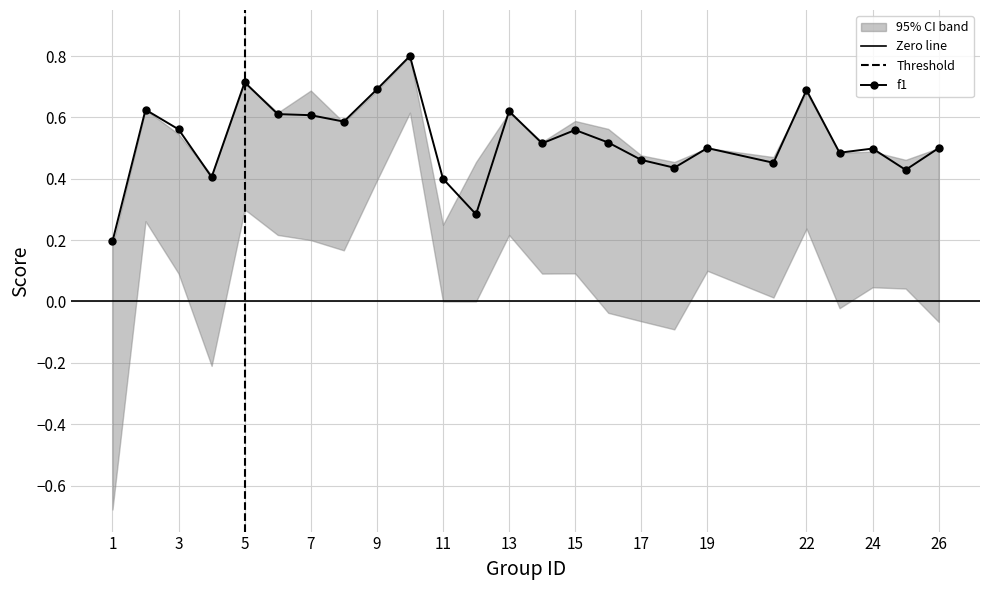

At which category does f1 reach its first local peak?

2